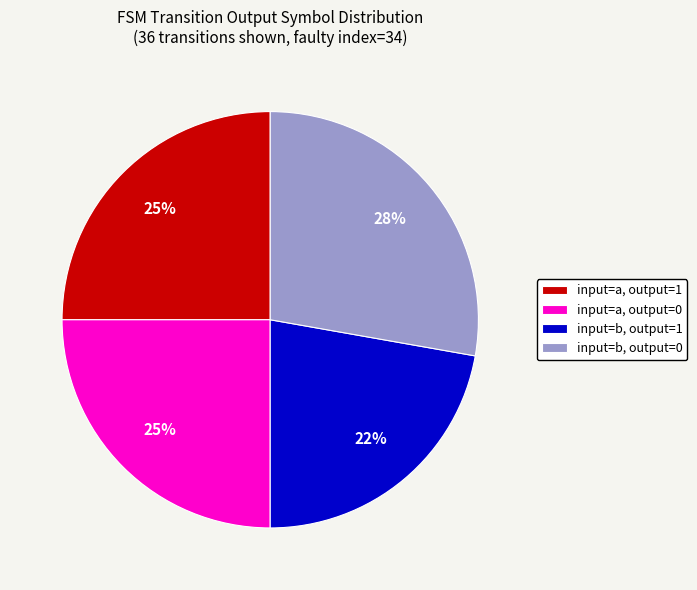

Is there any slice that represents more than half of the pie?

No